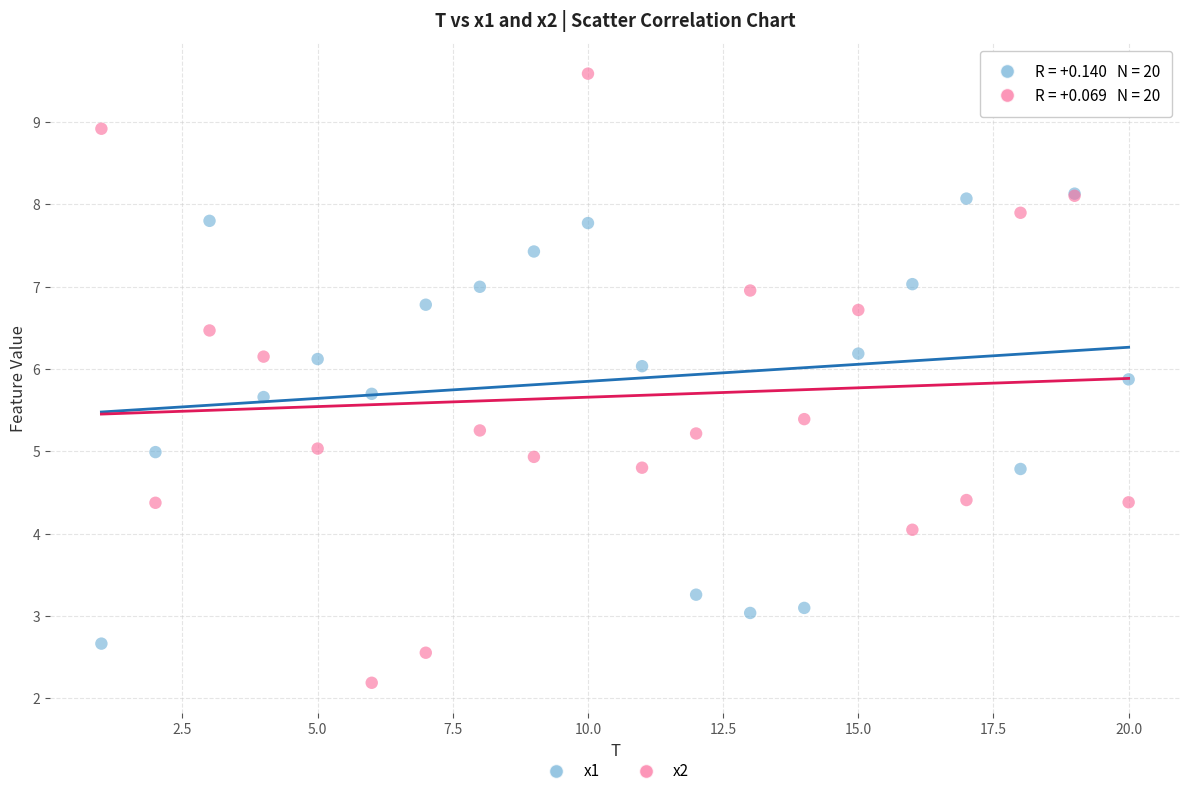

Which series reaches the minimum Y coordinate?

x2